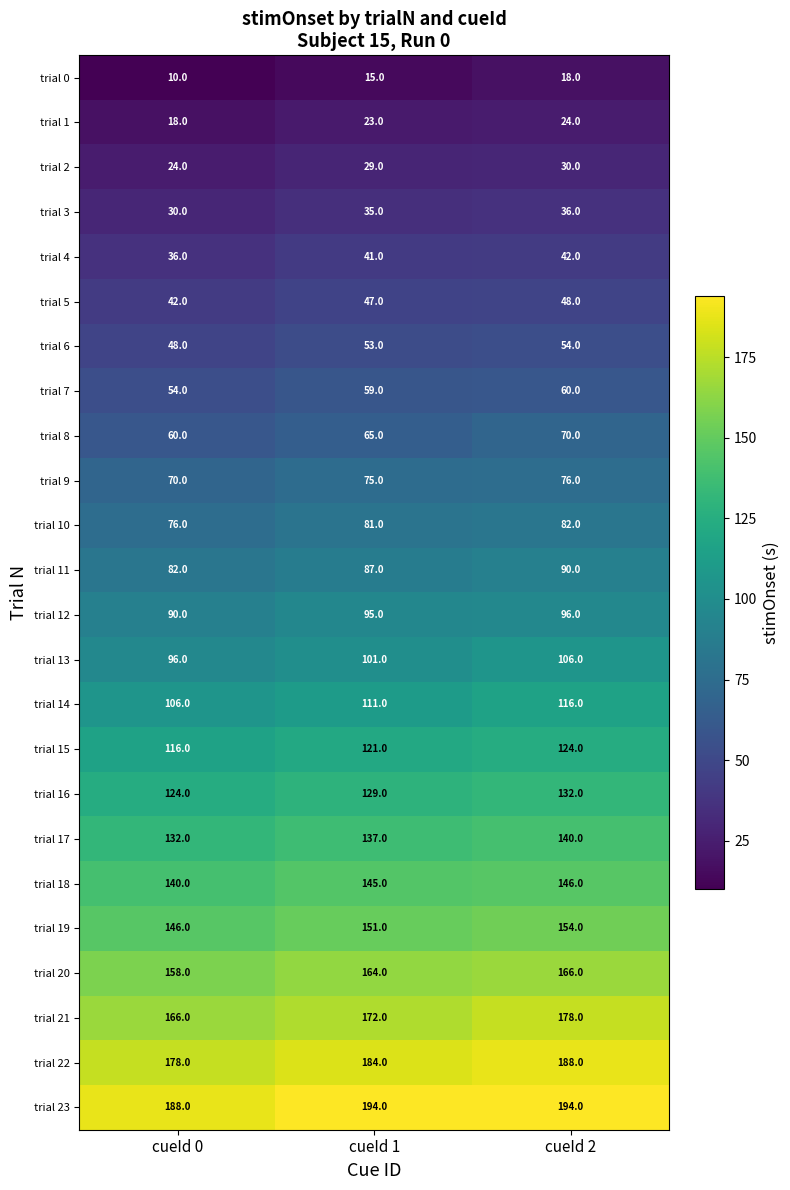

Which series has the largest total across all categories?

trial 23